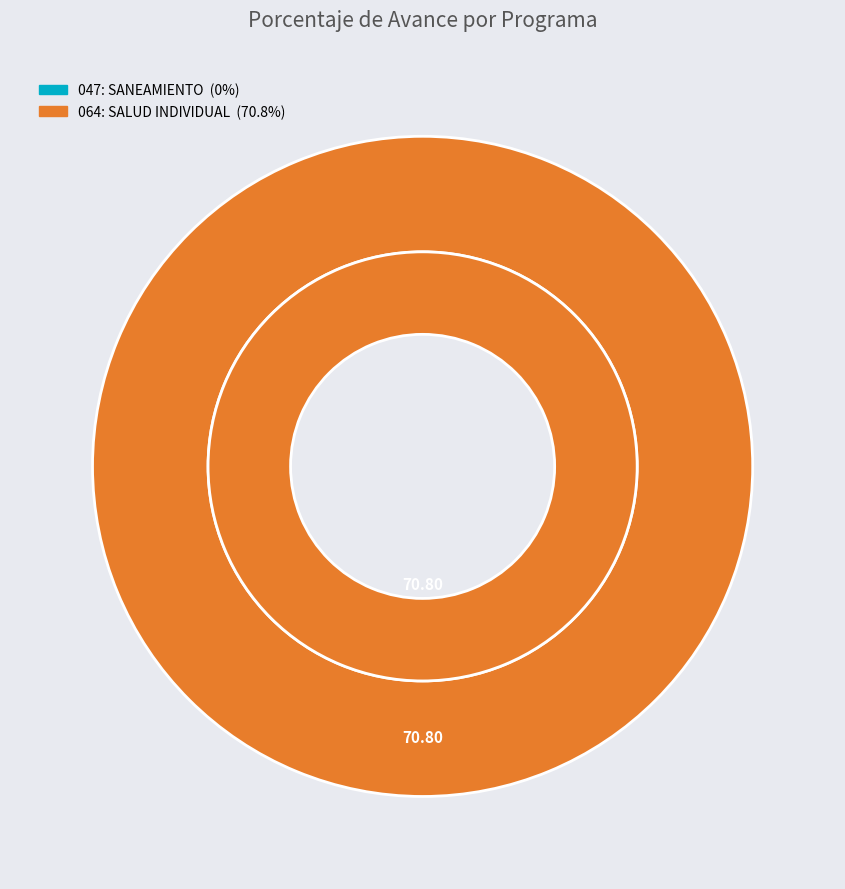

How many slices are in this pie chart?

2